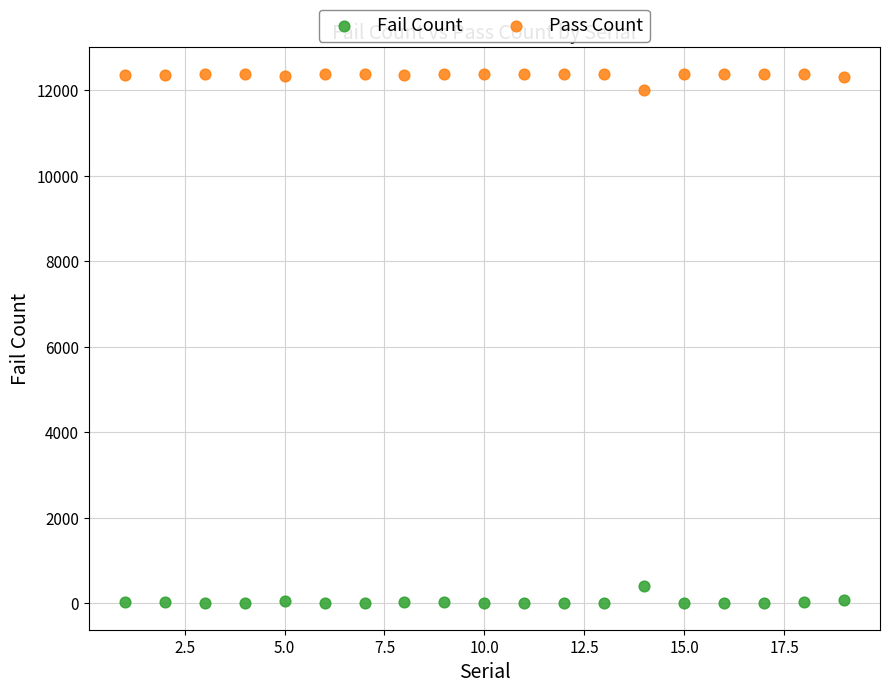

Which series reaches the maximum Y coordinate?

Pass Count